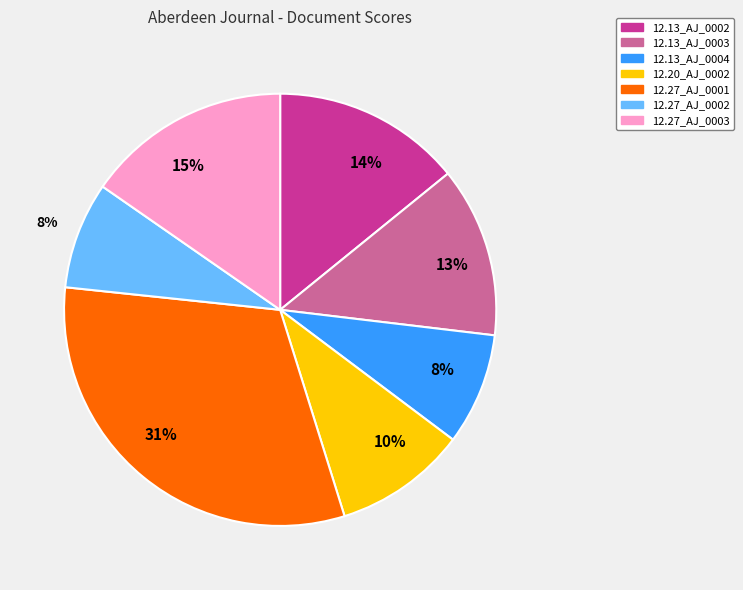

To the nearest percent, what is the average slice percentage?

14%